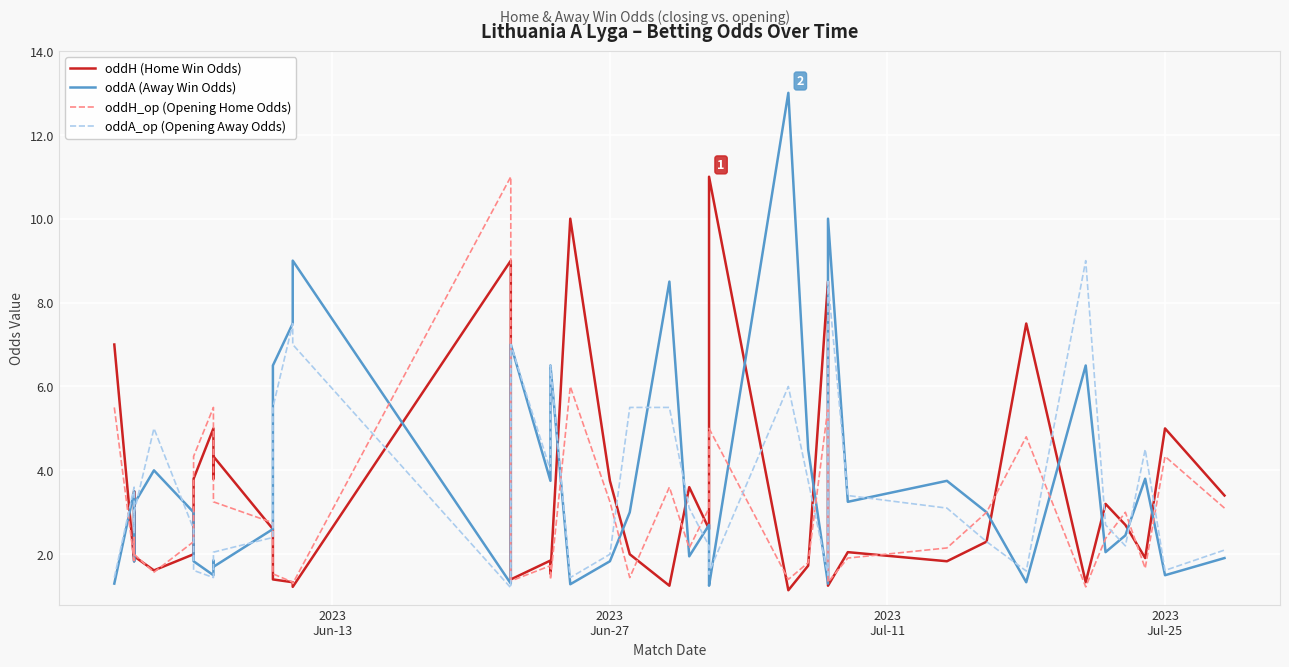

What are all the series names shown in the legend?

oddH (Home Win Odds), oddA (Away Win Odds), oddH_op (Opening Home Odds), oddA_op (Opening Away Odds)